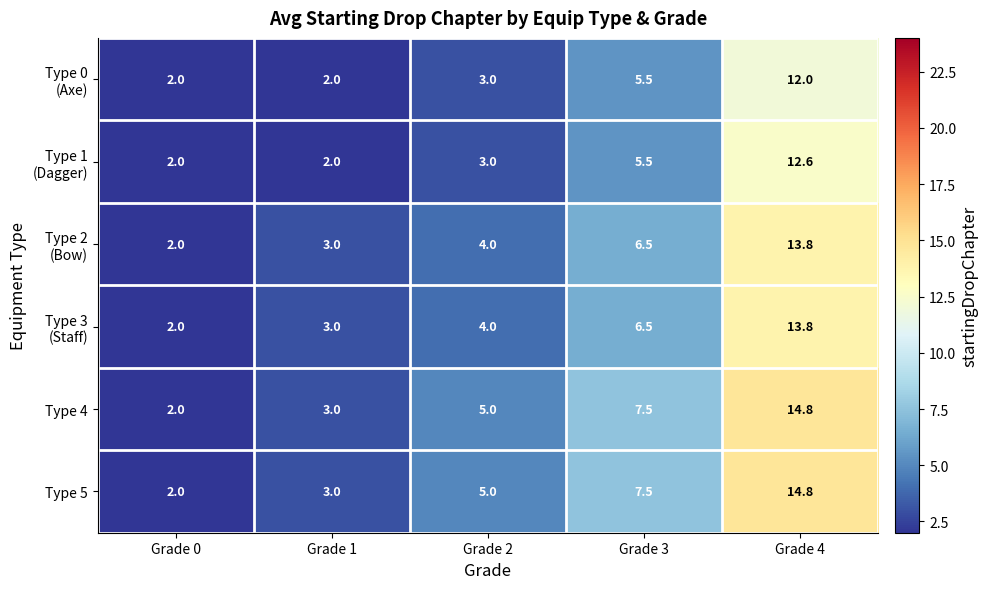

The Type 5 series shows 7.5 at Grade 3. True or false?

True